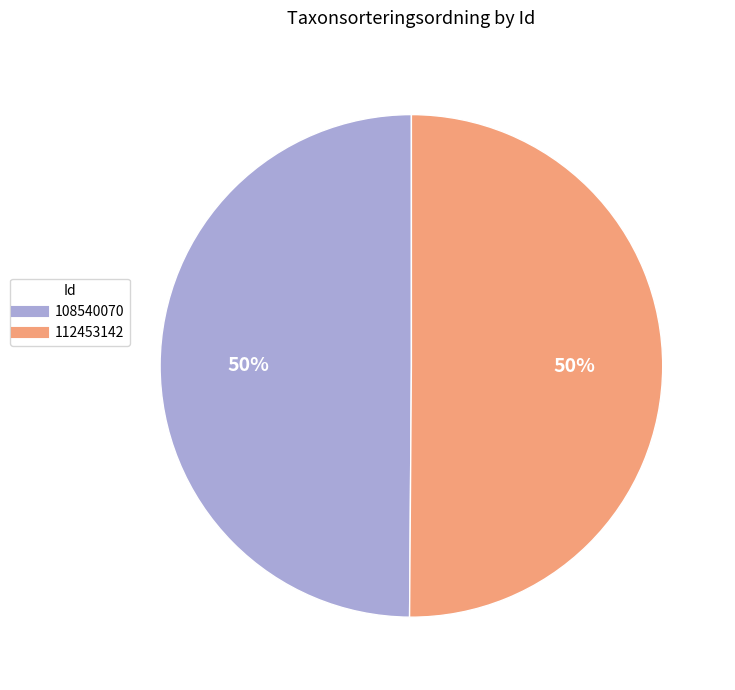

Do 108540070 and 112453142 together represent more than half of the pie?

Yes